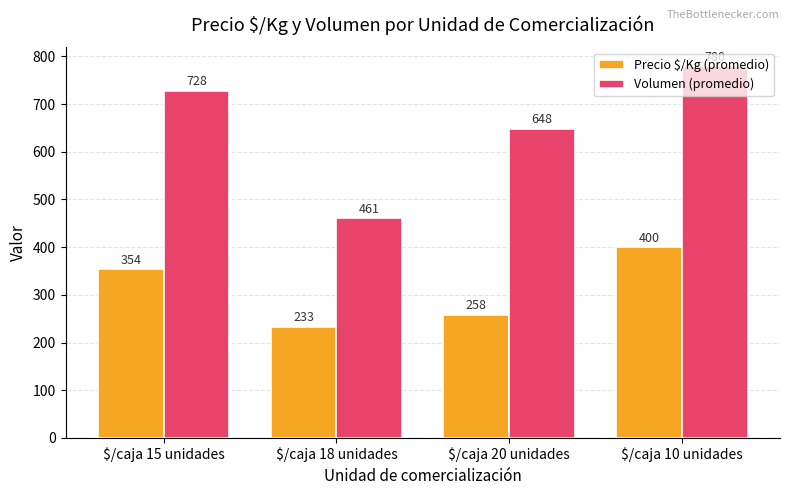

Which category has the lowest value in the Volumen (promedio) series?

$/caja 18 unidades